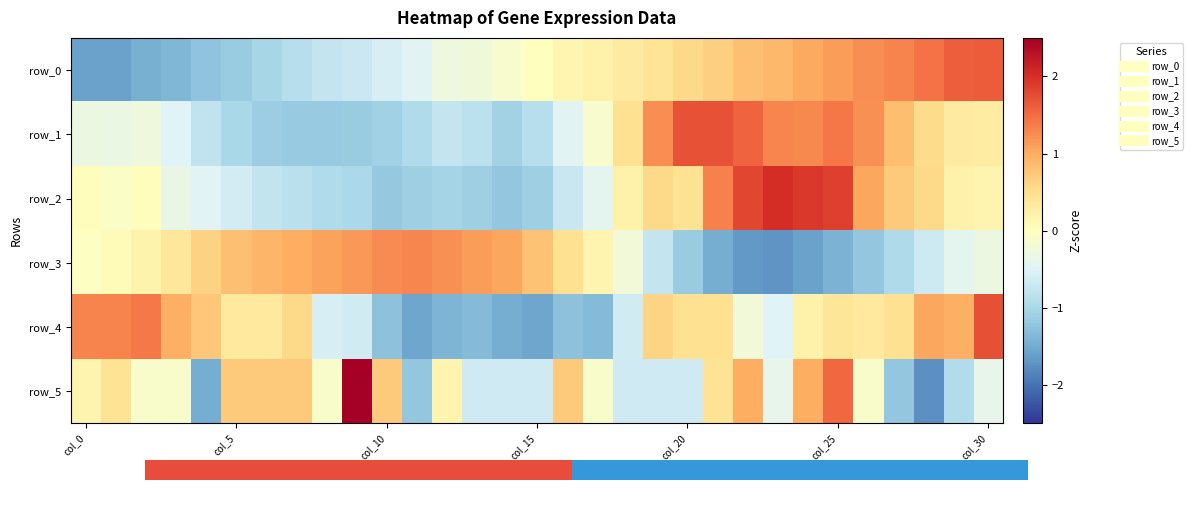

At which label does row_3 reach its peak?

11